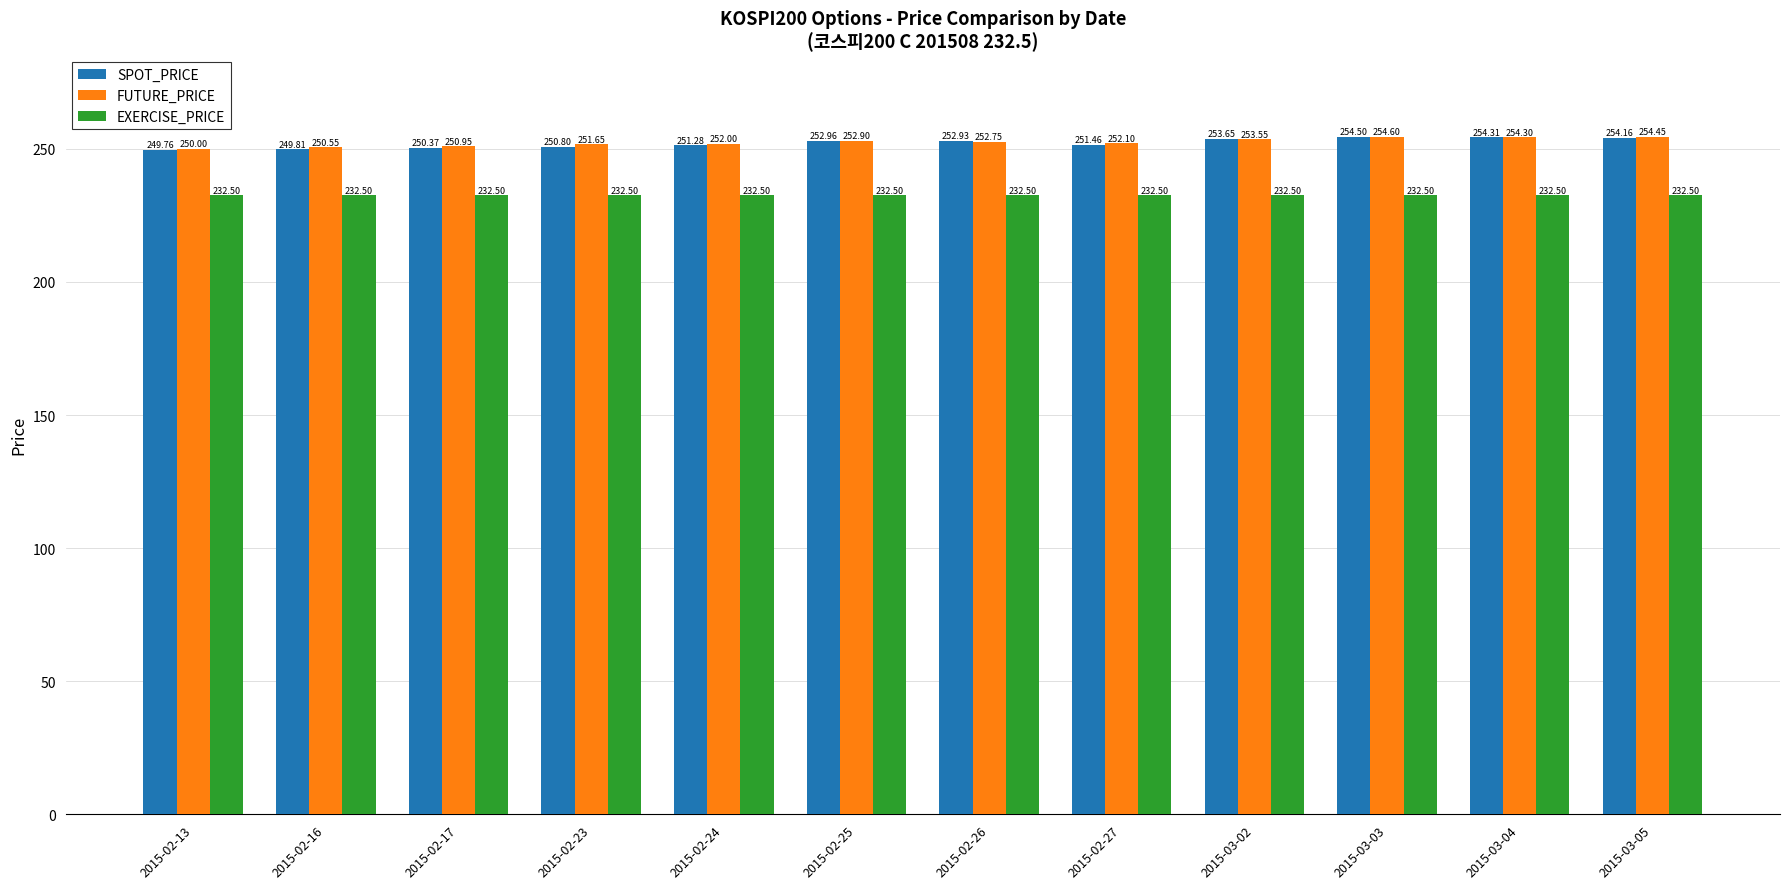

What is the sum of all SPOT_PRICE values?

3026.0